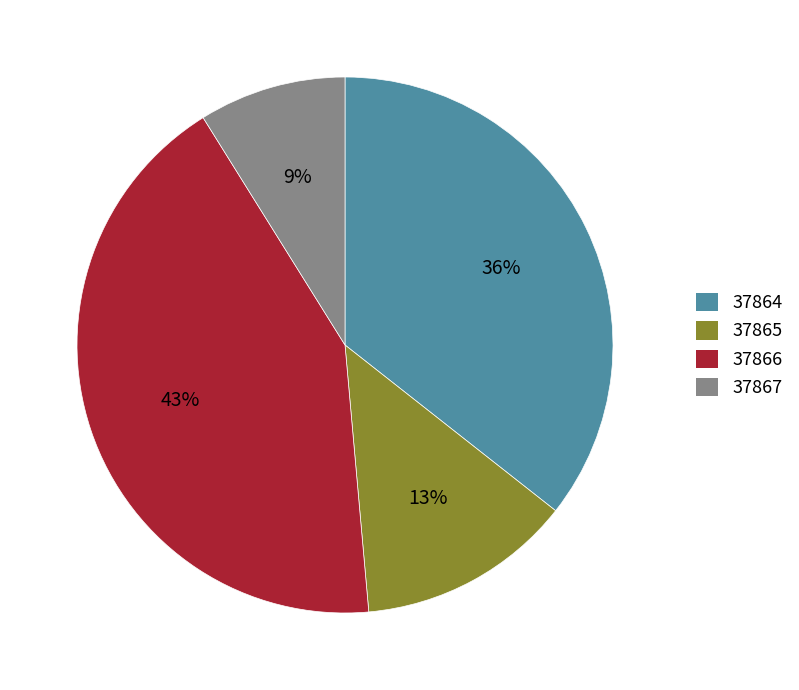

True or false: 37865 accounts for 1% of the total.

False